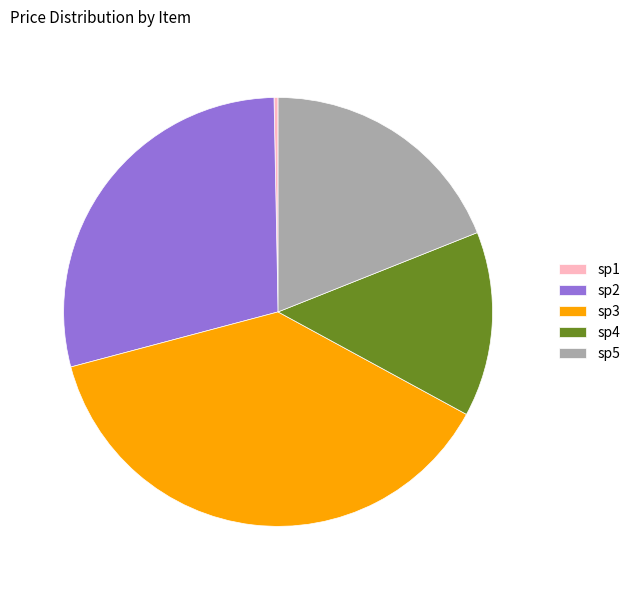

Is the sum of sp1 and sp2 greater than half?

No